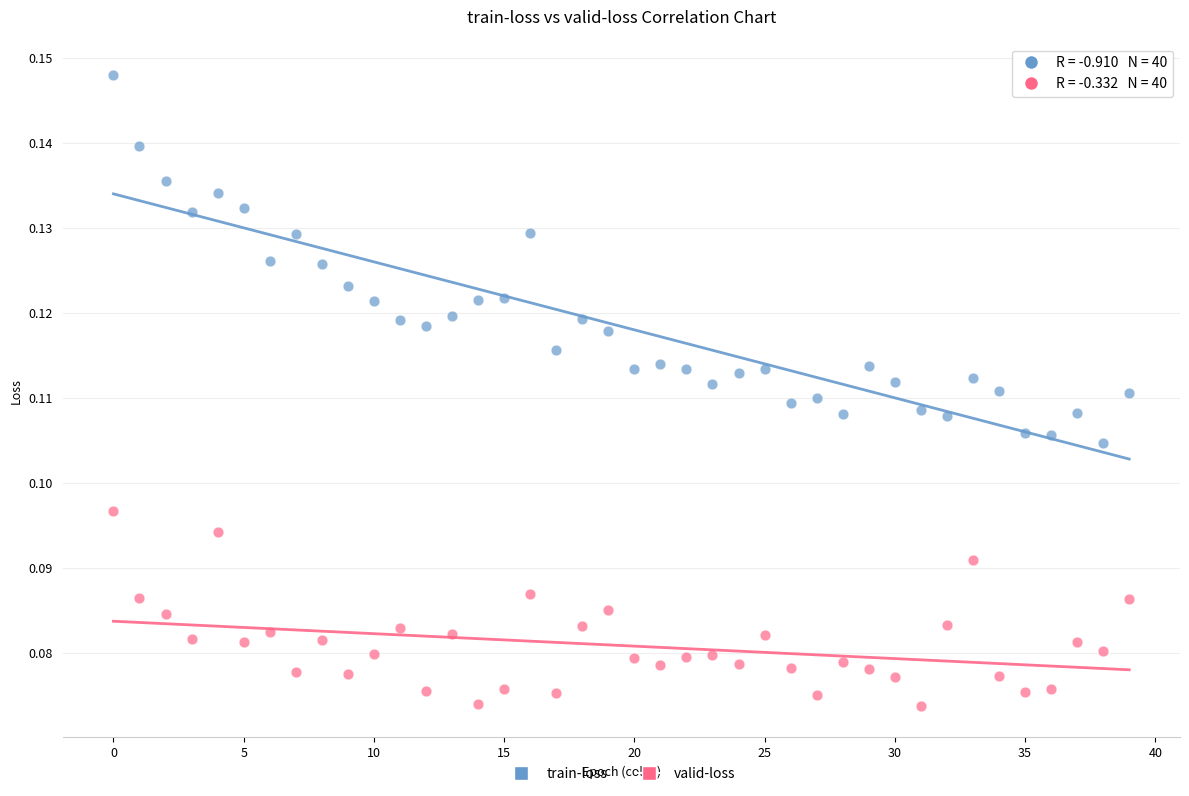

Which series reaches the minimum Y coordinate?

valid-loss